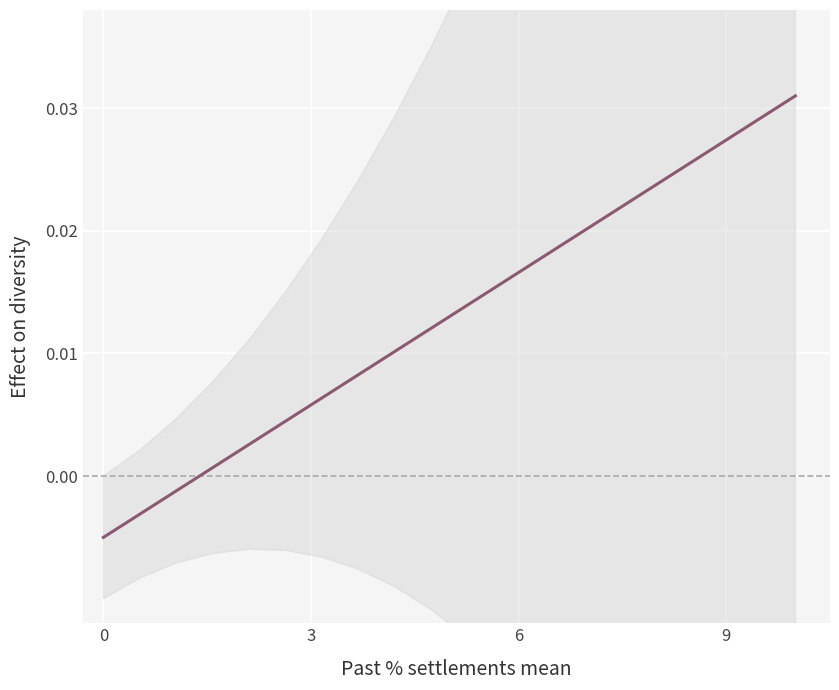

The chart shows a value of -0.0 at 0. True or false?

False